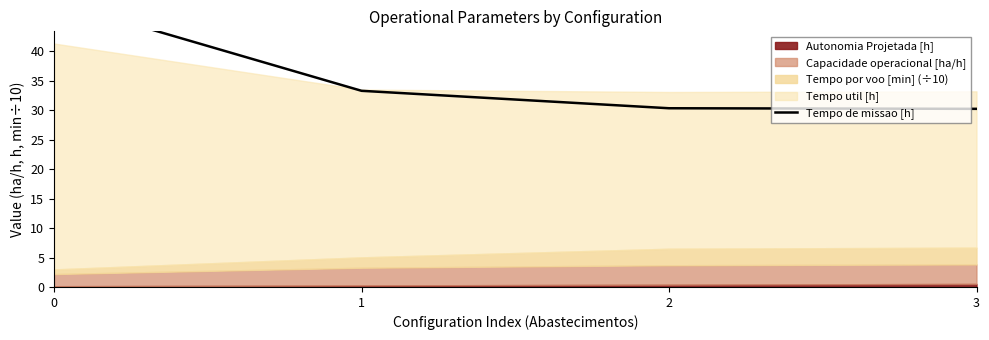

True or false: the data has more than 2 interior local peaks.

False